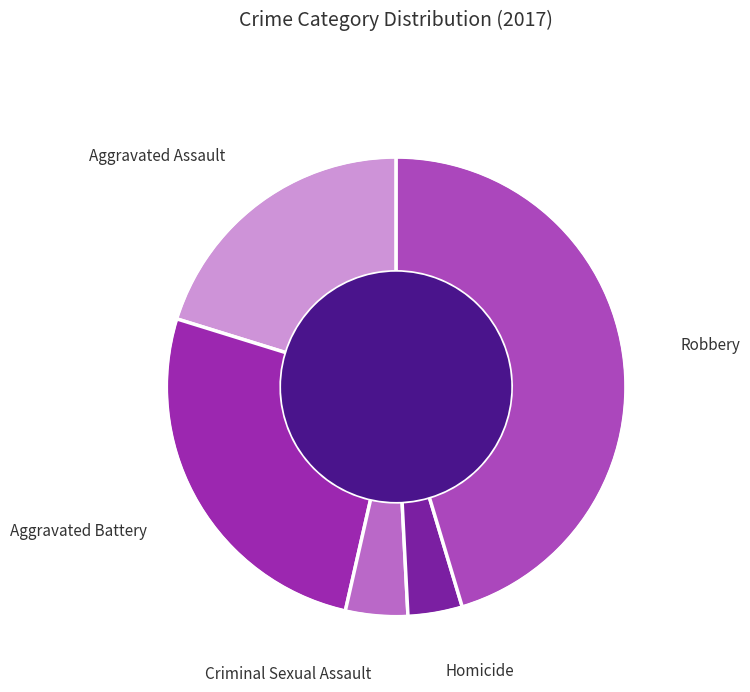

Which slice is the smallest?

Homicide